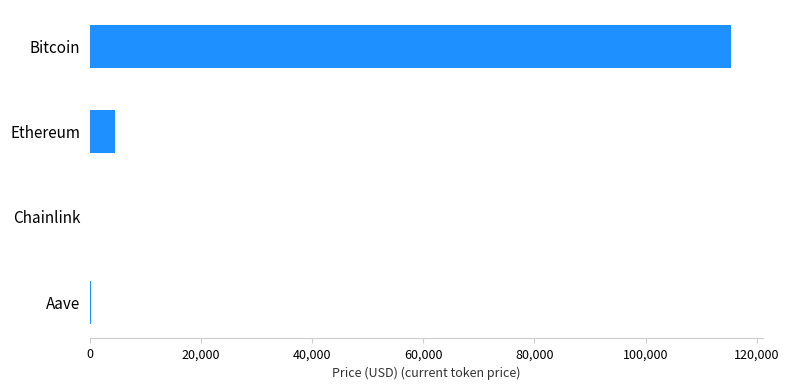

What is the change in value from Bitcoin to Ethereum?

-110891.2